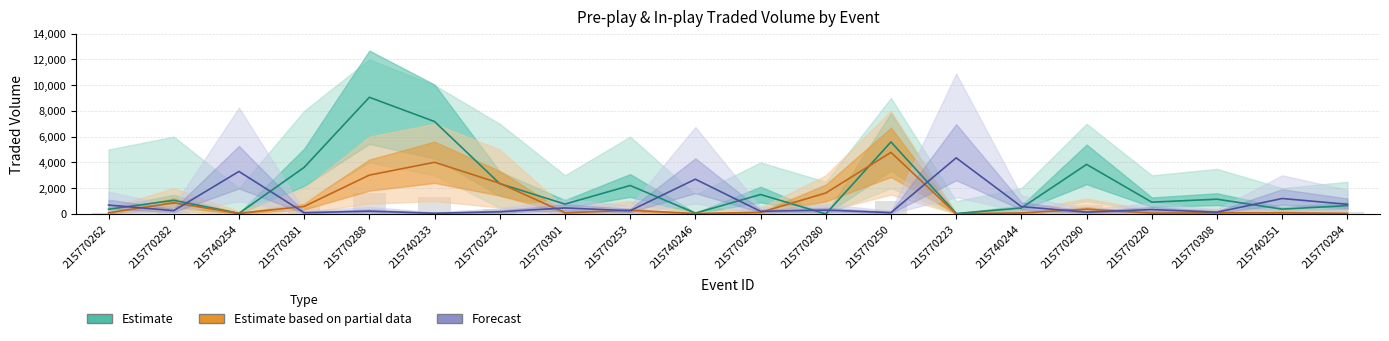

Read the Estimate (PP Traded Vol) value at 215770294.

649.0